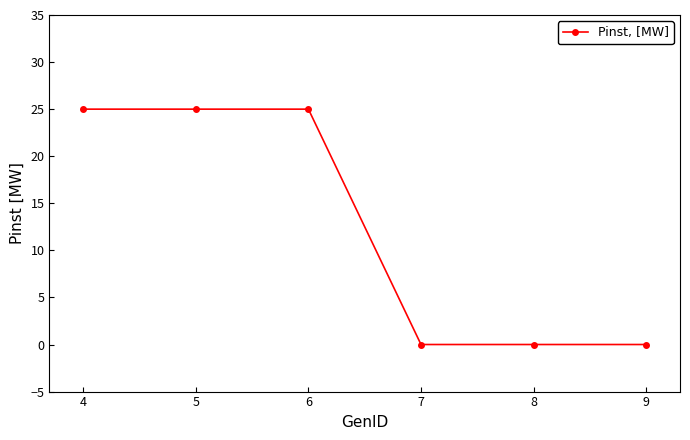

What is the value of the 2nd point from the left?

25